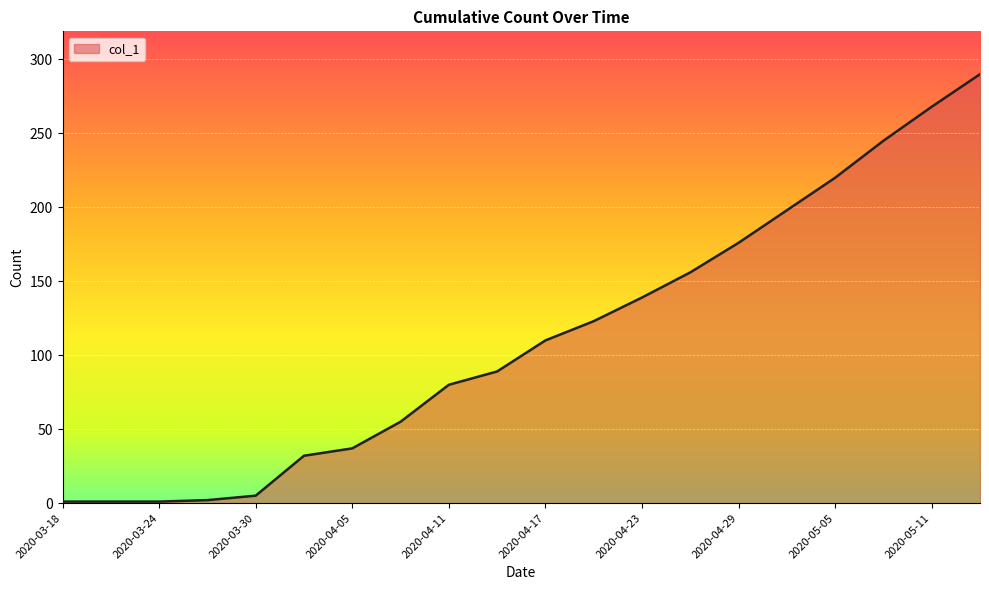

What is the greatest value displayed?

290